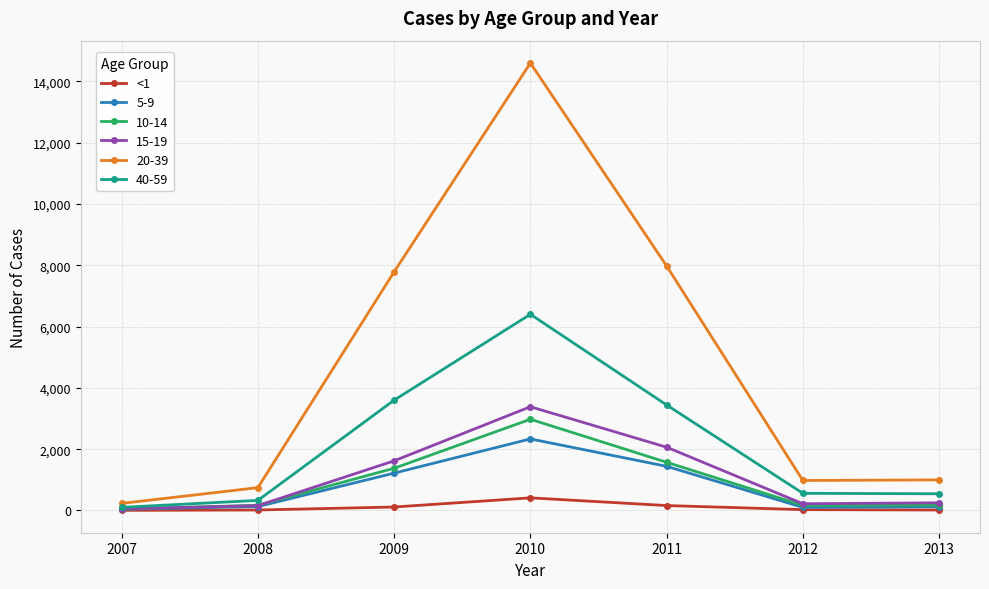

Is it true that 20-39 equals 325 at 2013?

False